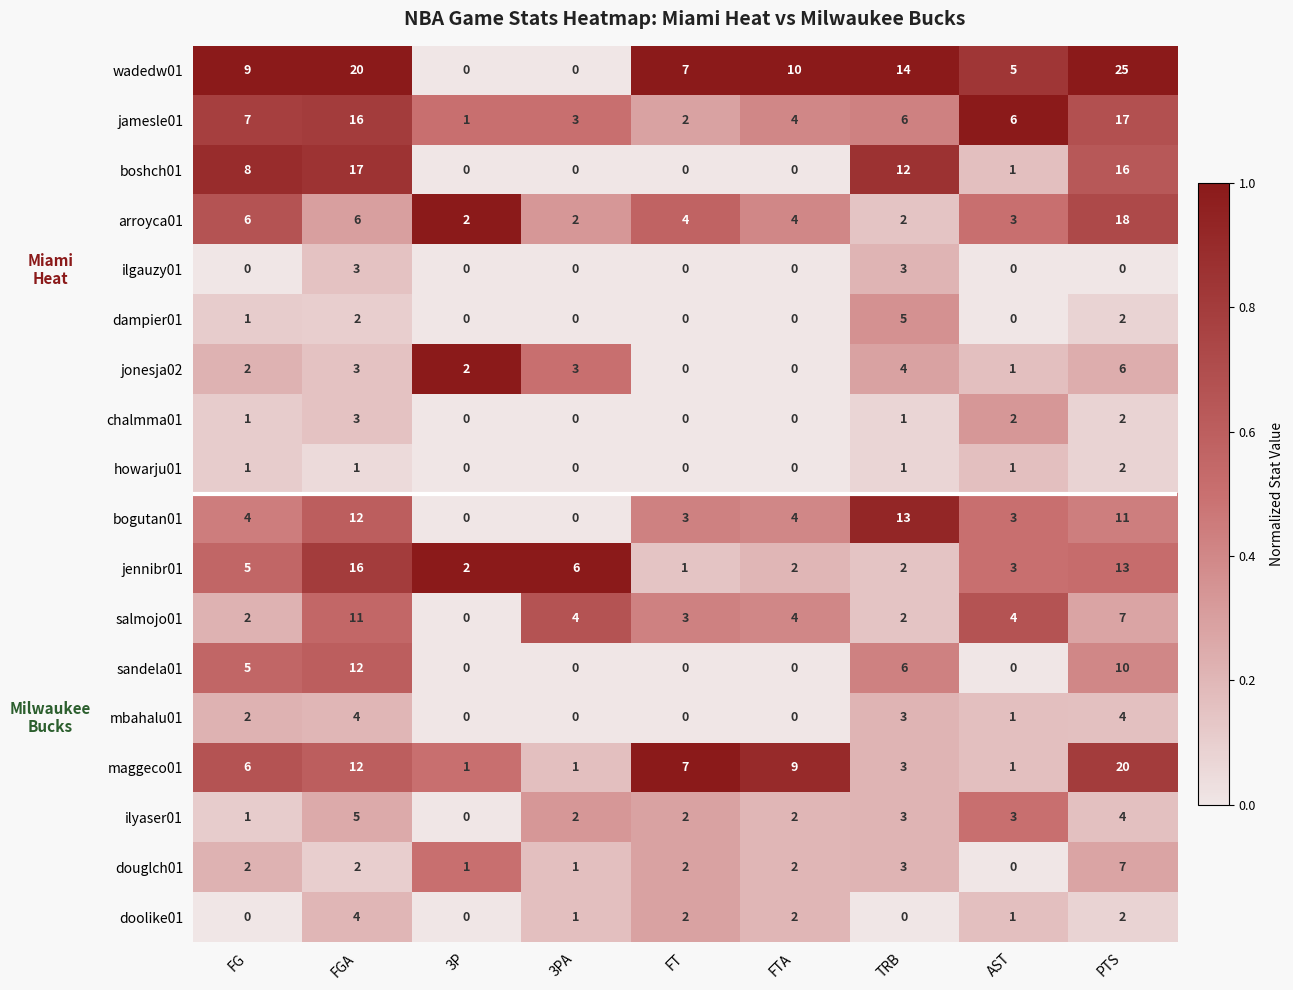

What is the difference between the highest and lowest values at FG?

9